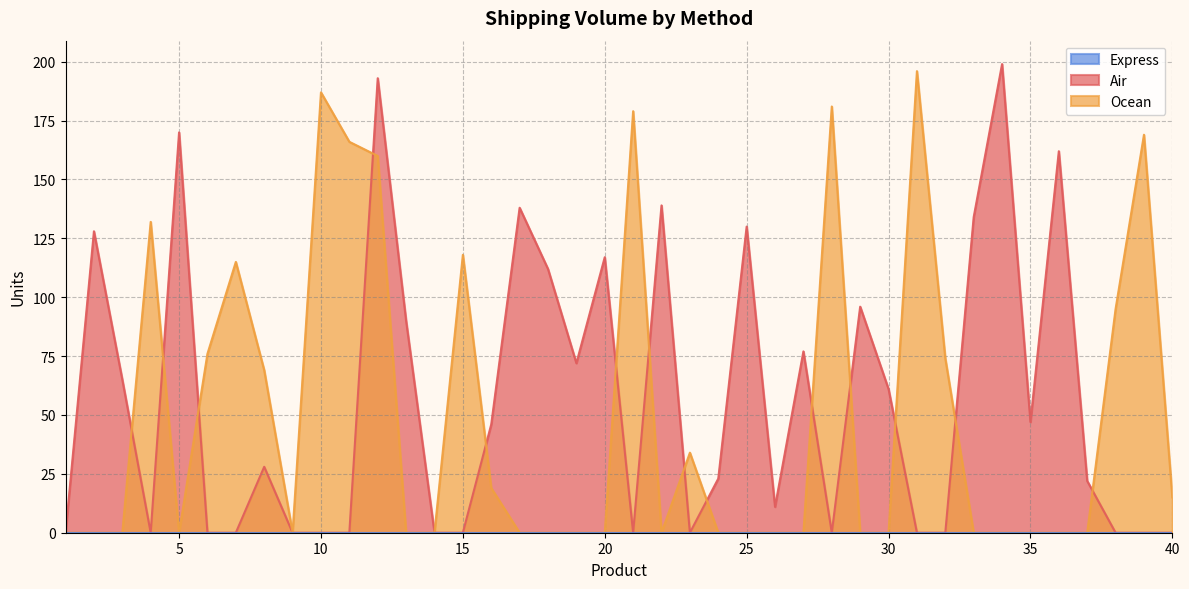

How many data points in Air are less than 28?

20